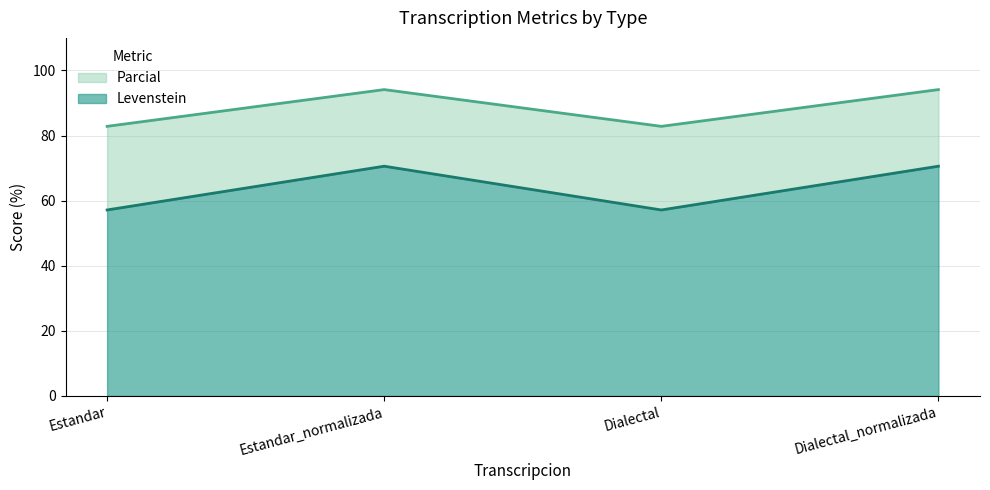

True or false: Levenstein and Parcial intersect in this chart.

False